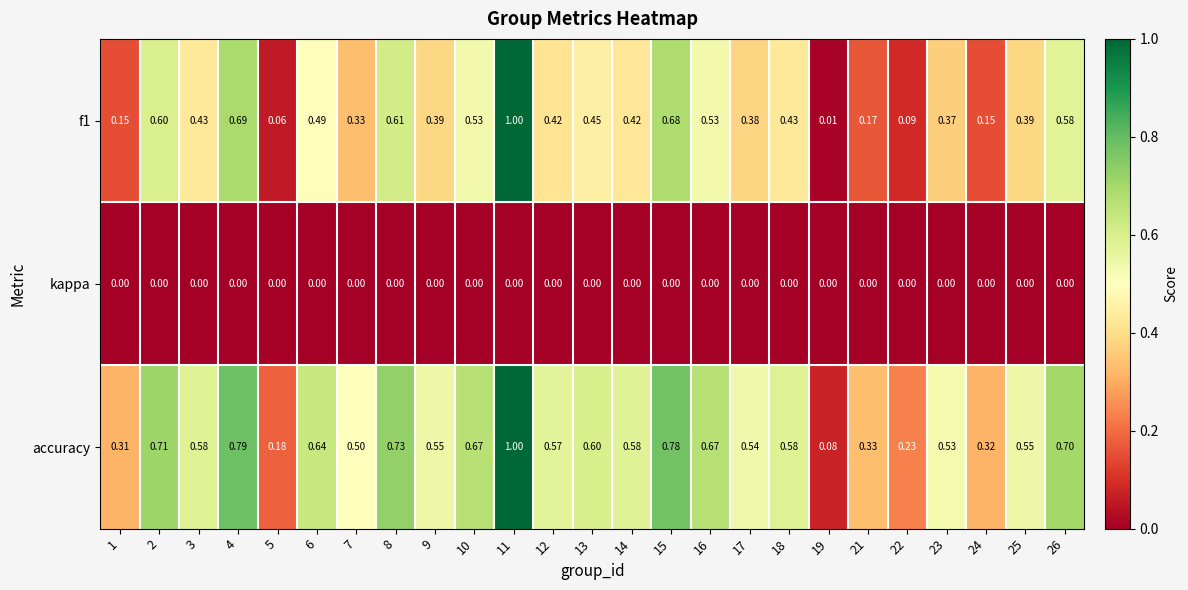

How many data points does each series have?

25